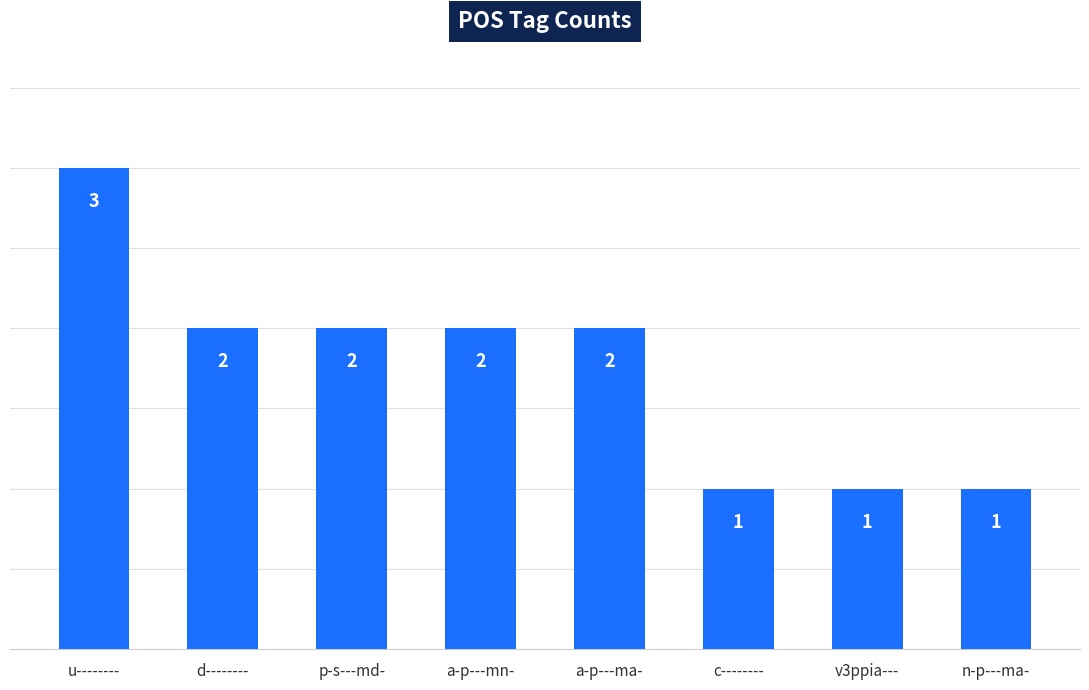

What is the difference between the second highest and second lowest values?

1